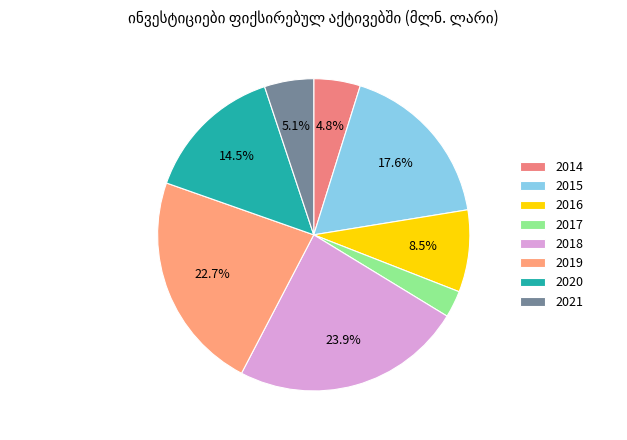

Which has a higher value, 2021 or 2016?

2016